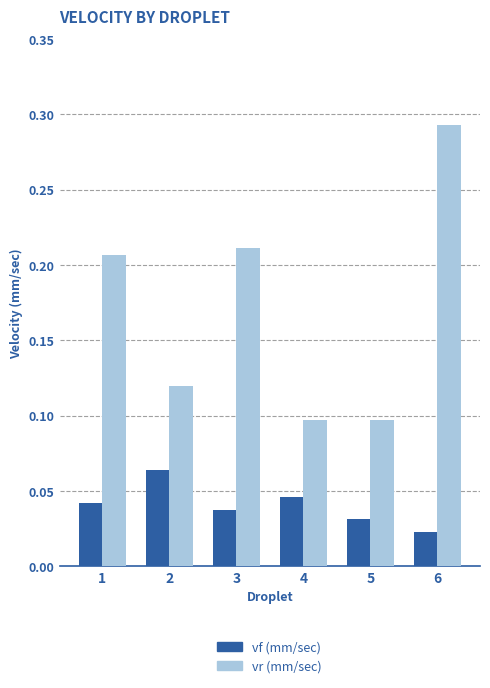

The value of vr (mm/sec) at 4 is 0.1. True or false?

True